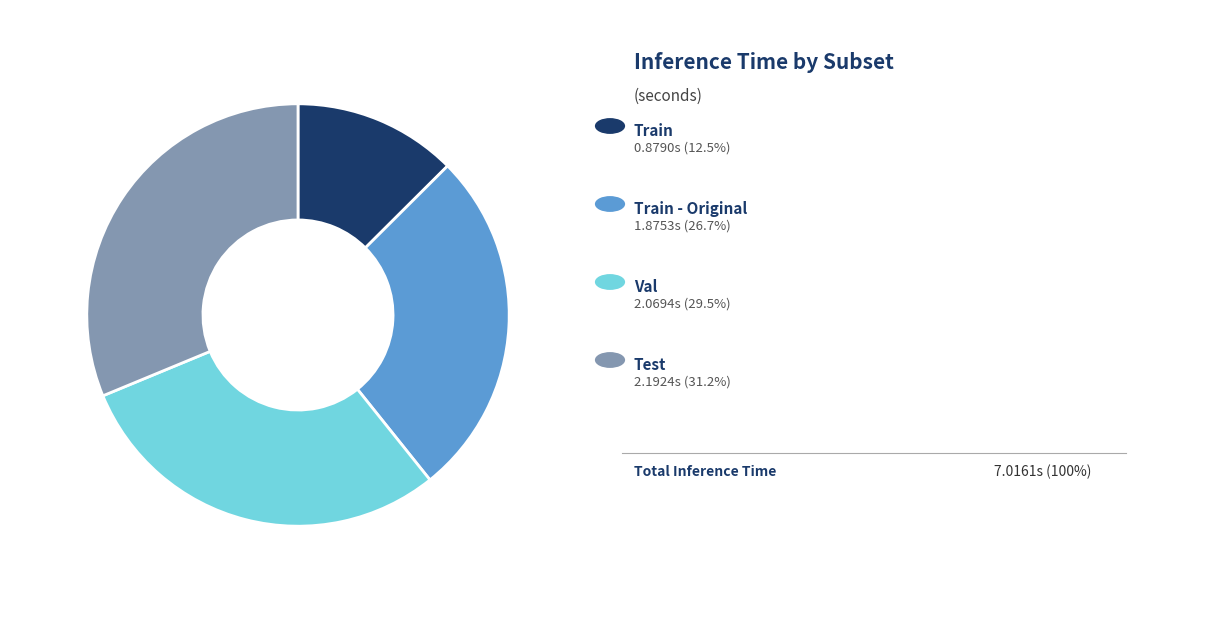

Is there a majority slice in this chart?

No